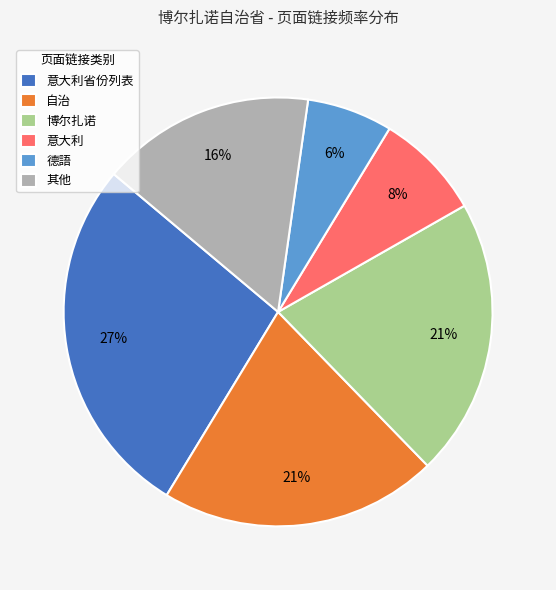

Is there a majority slice in this chart?

No